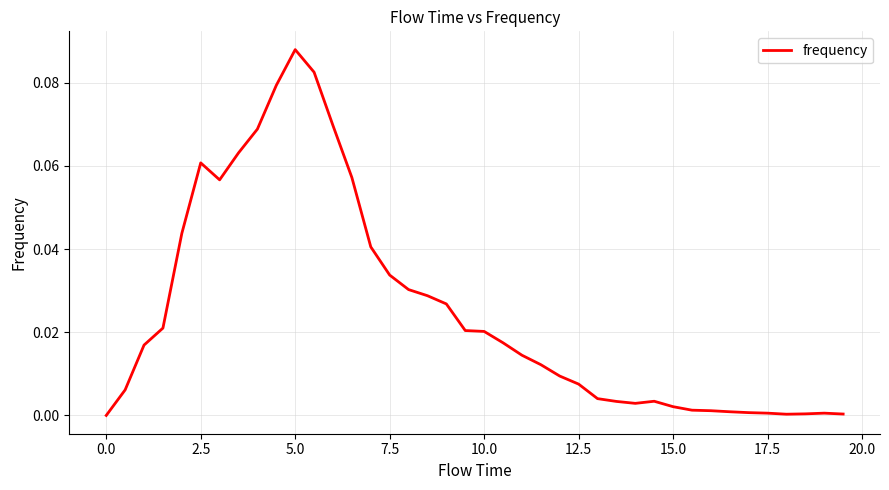

Reading left to right, transcribe all the data shown in this chart.

0.0	0.0	0.0	0.0	0.0	0.1	0.1	0.1	0.1	0.1	0.1	0.1	0.1	0.1	0.0	0.0	0.0	0.0	0.0	0.0	0.0	0.0	0.0	0.0	0.0	0.0	0.0	0.0	0.0	0.0	0.0	0.0	0.0	0.0	0.0	0.0	0.0	0.0	0.0	0.0